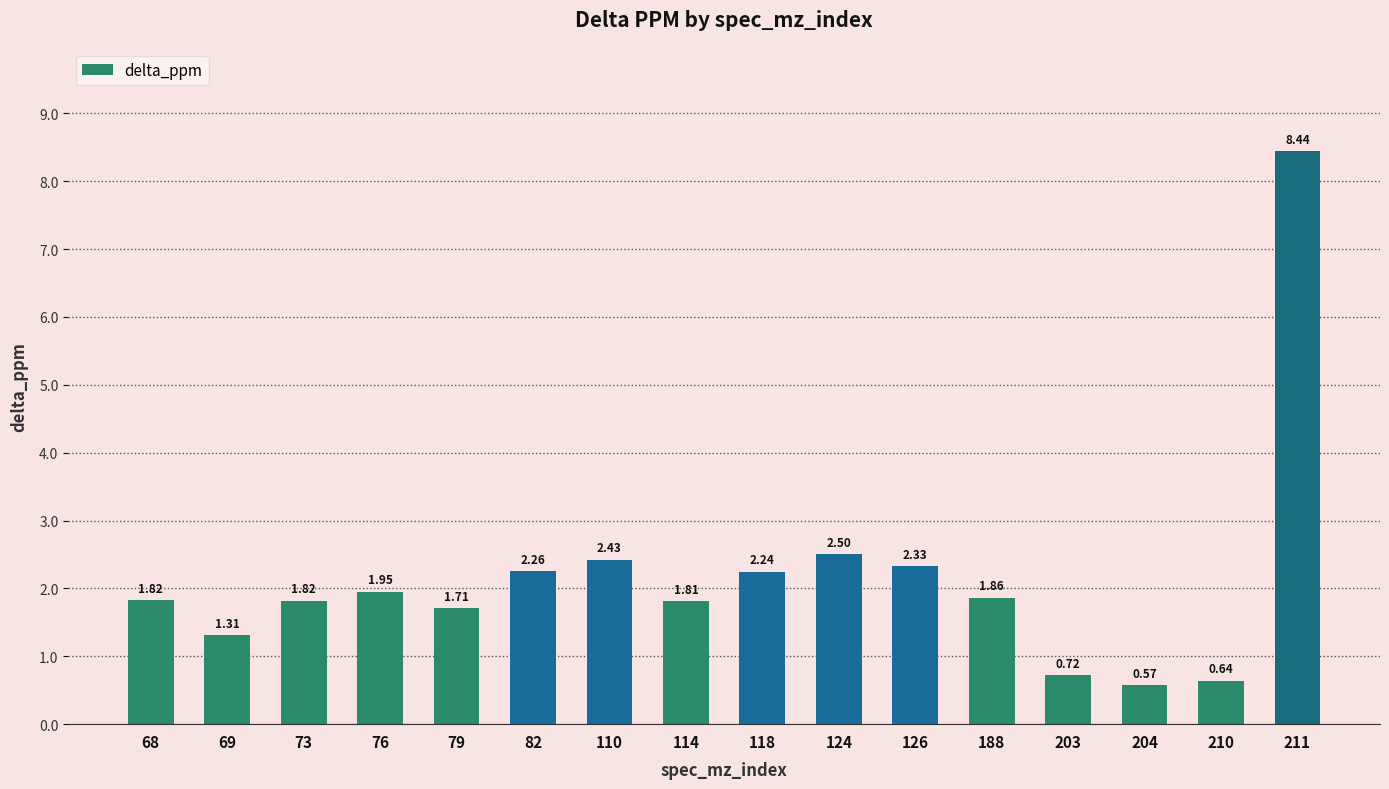

Approximately how many times larger is the value at 211 compared to 68?

4.6